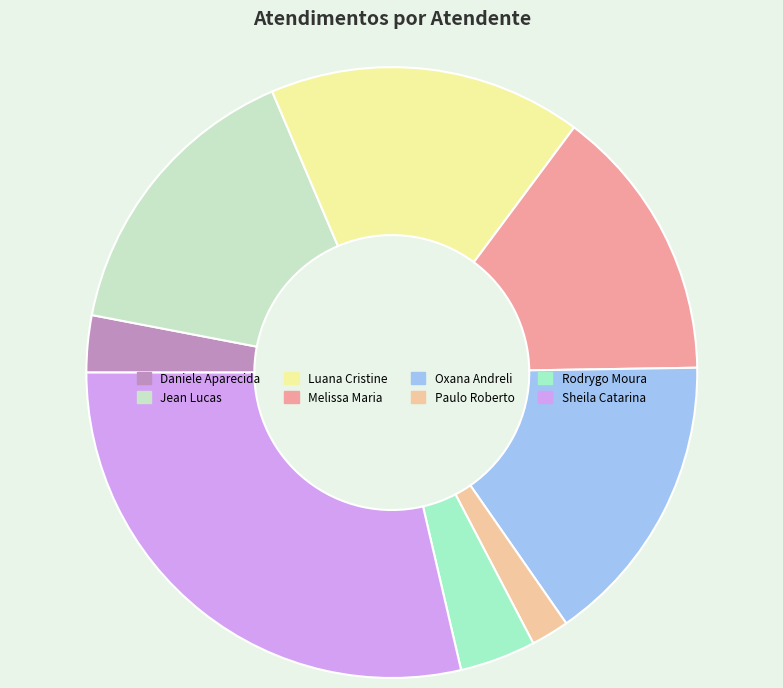

Which slice is the largest?

Sheila Catarina